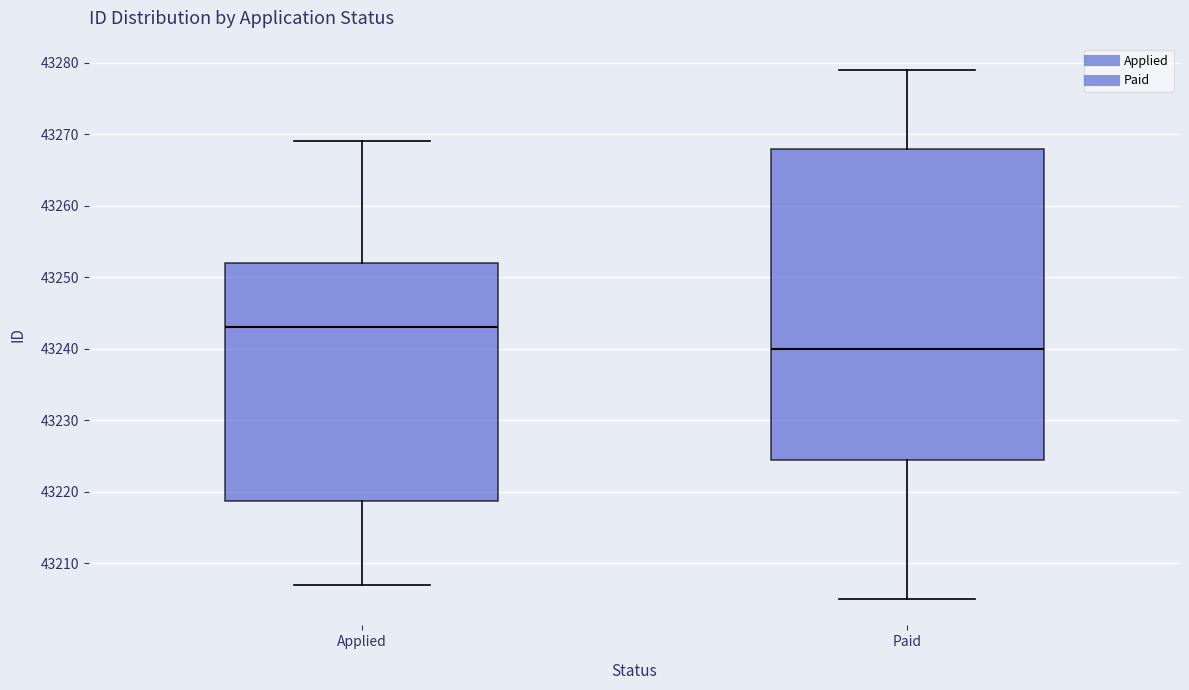

Reading left to right, transcribe this box plot: for each box, give where its median line is, the range the box spans, and where its two whiskers end, as read against the y-axis. The values are not printed on the chart, so give them approximately, as read against the axis.

Applied: median 43243, box 43219 to 43252, whiskers 43207 to 43269
Paid: median 43240, box 43225 to 43268, whiskers 43205 to 43279